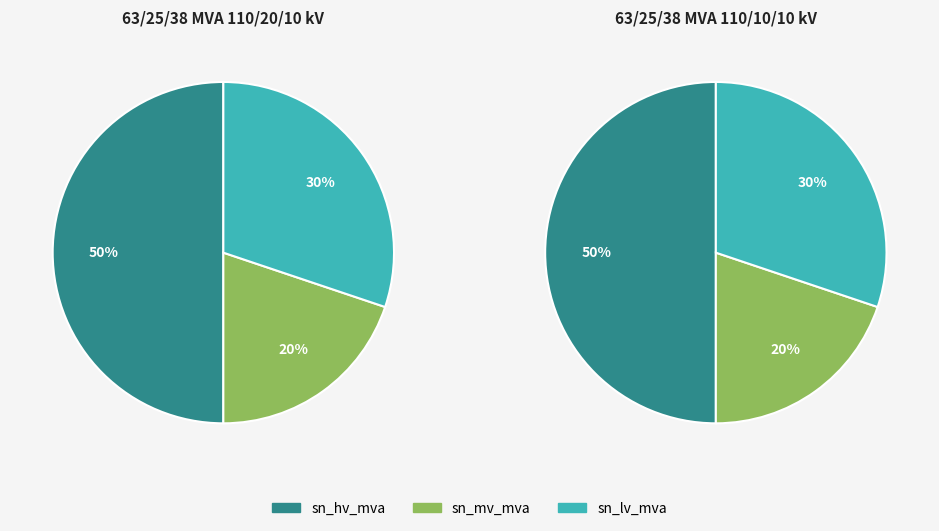

Rank the series at 63/25/38 MVA 110/20/10 kV from lowest to highest value.

sn_mv_mva, sn_lv_mva, sn_hv_mva